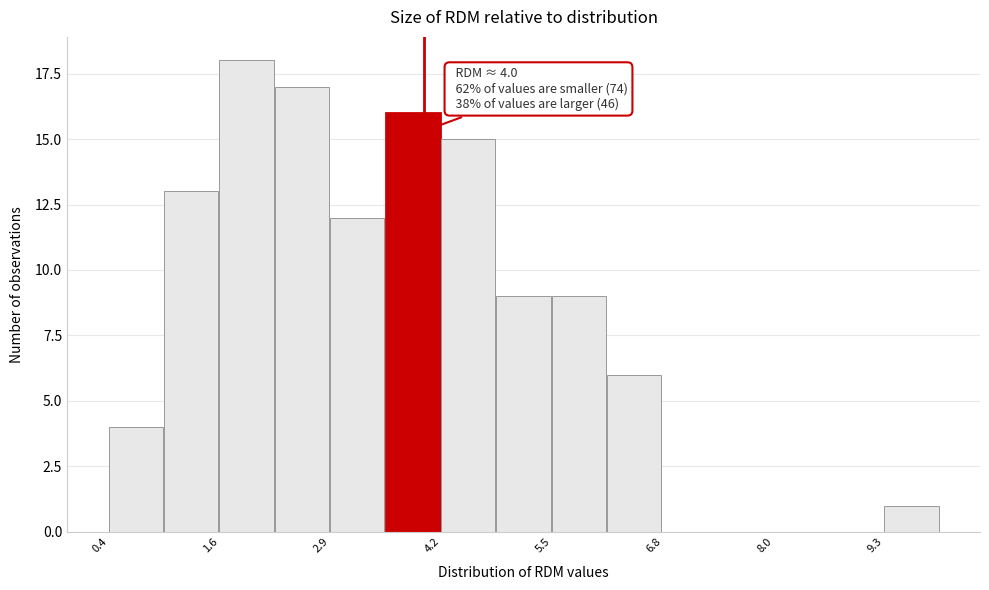

Read against the x-axis, roughly where is the centre of the tallest bar?

2.0